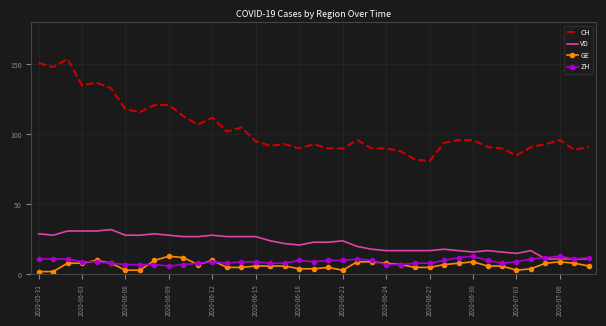

Which series has the largest range (max minus min)?

CH